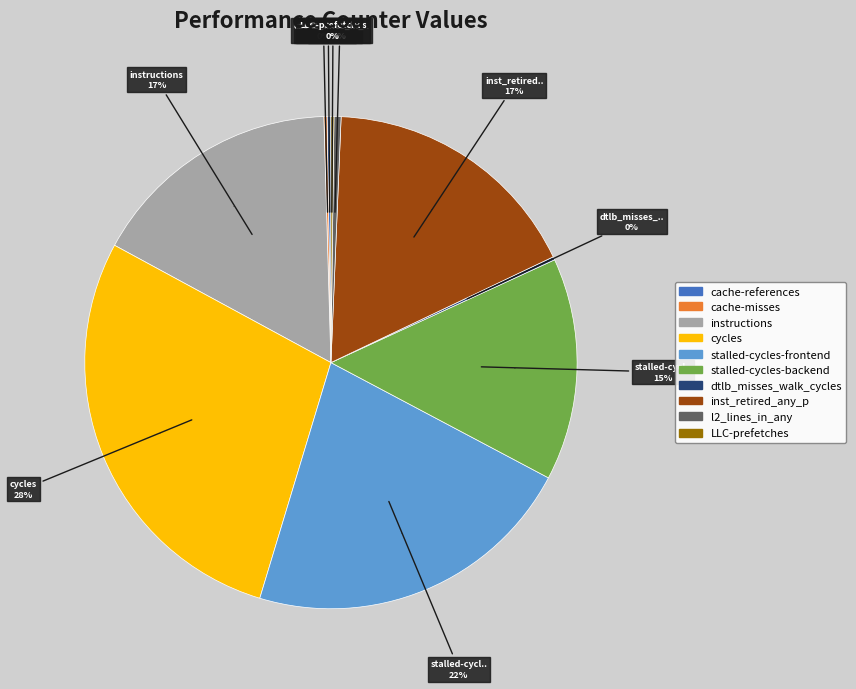

Between LLC-prefetches and inst_retired_any_p, which is larger?

inst_retired_any_p